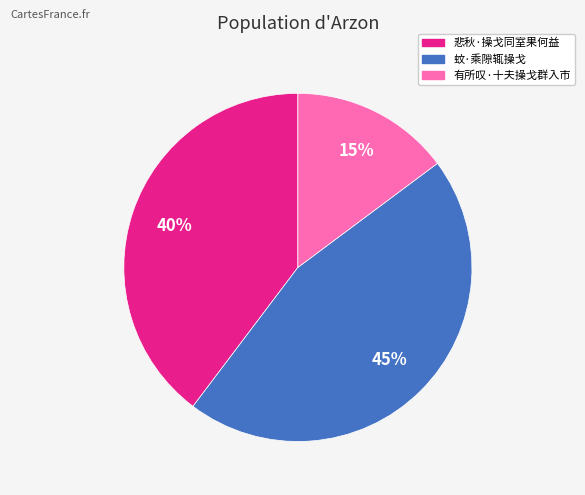

To the nearest percent, what portion does 悲秋·操戈同室果何益 represent?

40%